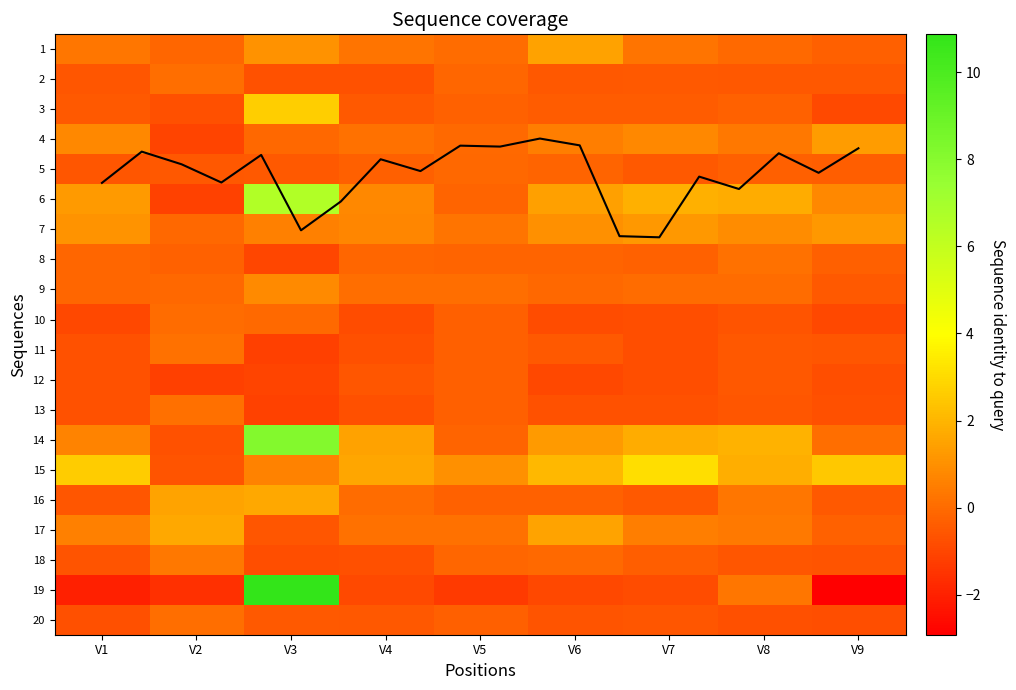

At which category is the sum across all series the highest?

V3